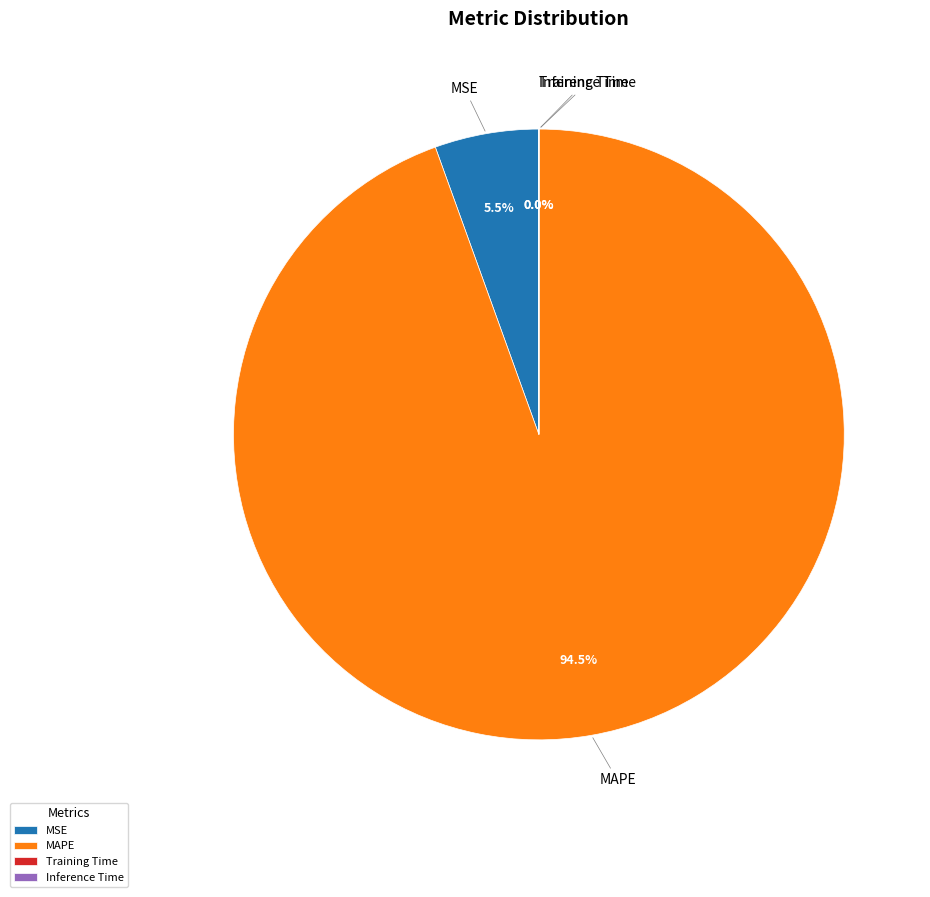

Is there a majority slice in this chart?

Yes